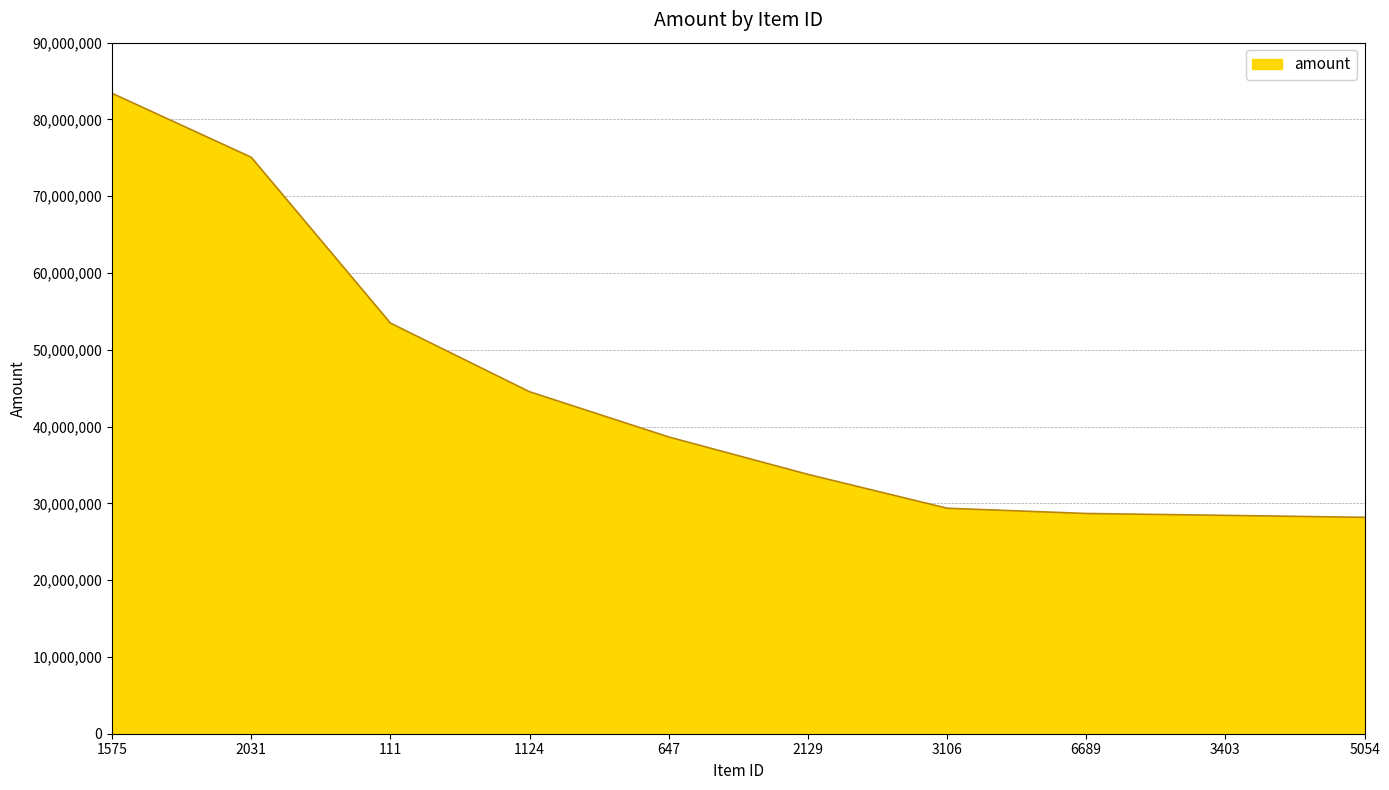

What is the minimum value shown in the chart?

28181331